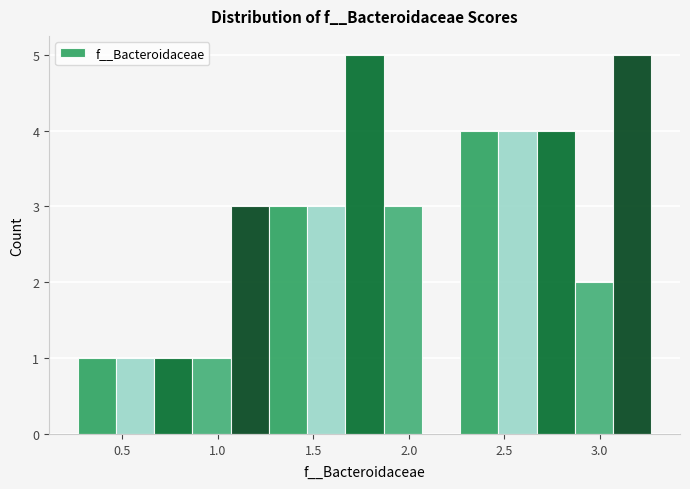

How tall is the bar that spans 1.45 to 1.65 on the x-axis? Neither the bar edges nor the heights are printed on the chart, so give them approximately, as read against the axes.

3